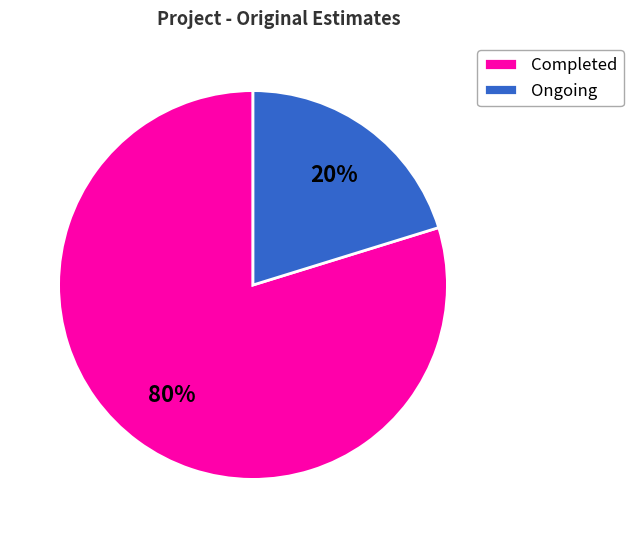

Which slice is the smallest?

Ongoing